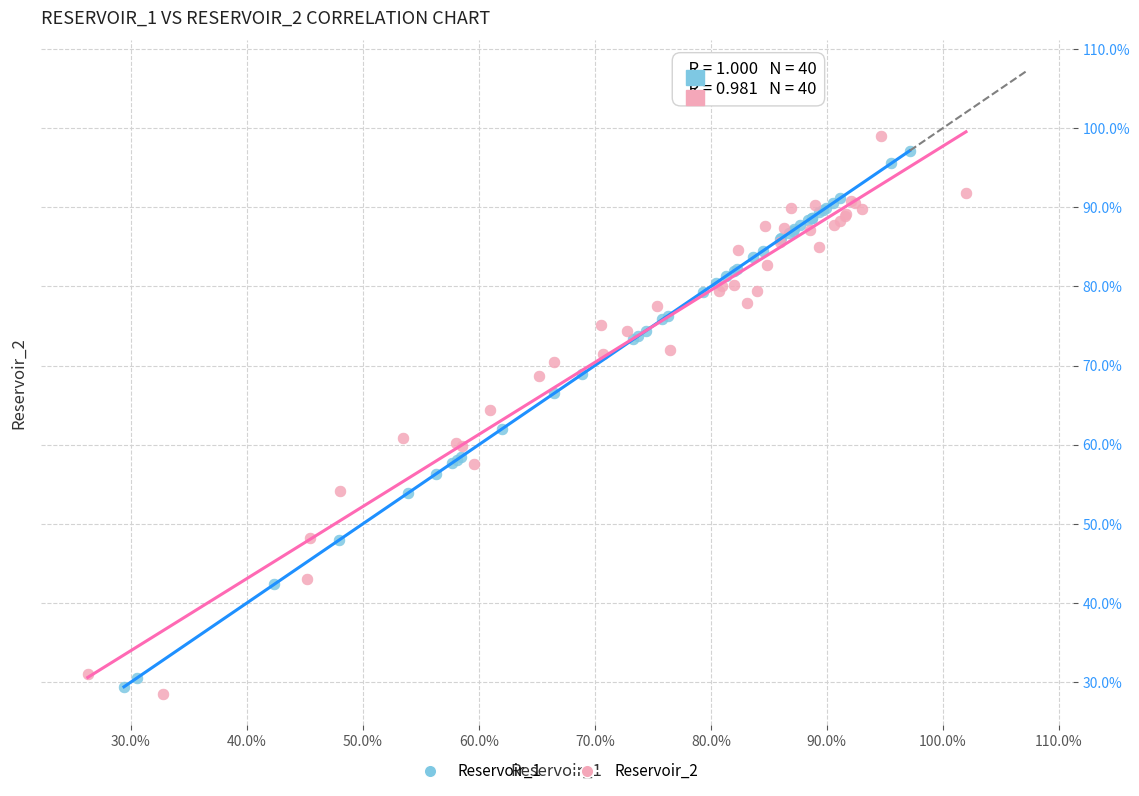

Which series has the widest spread of Y values?

Reservoir_2